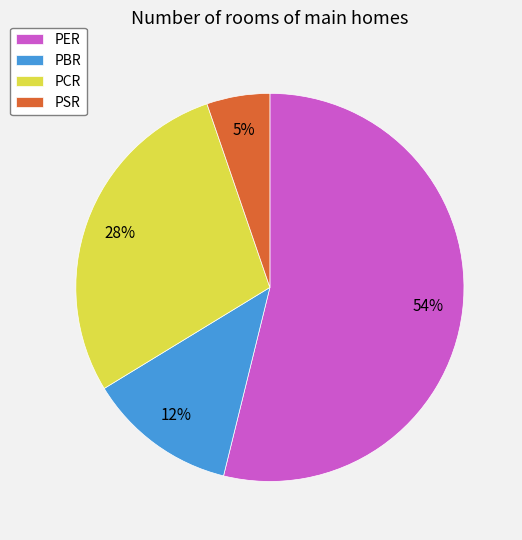

Rank the categories by value from highest to lowest.

PER, PCR, PBR, PSR